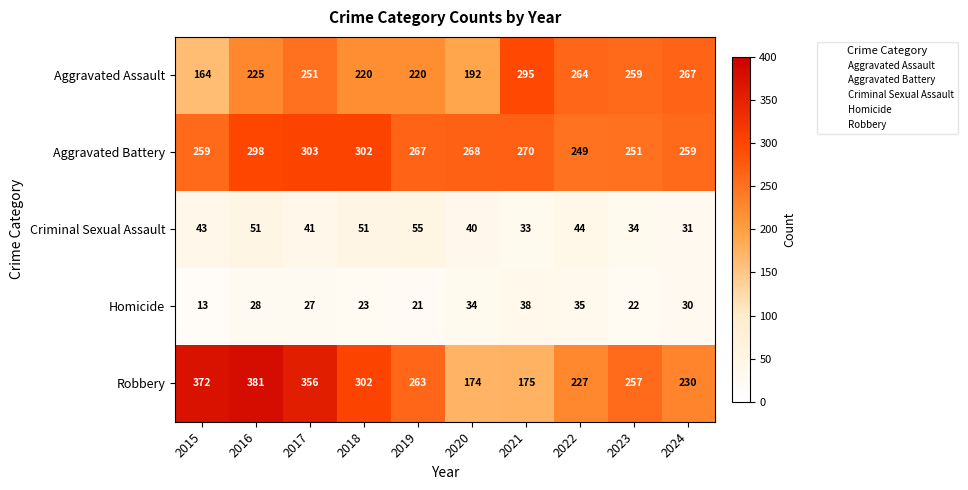

At how many categories does at least one series exceed 160?

10